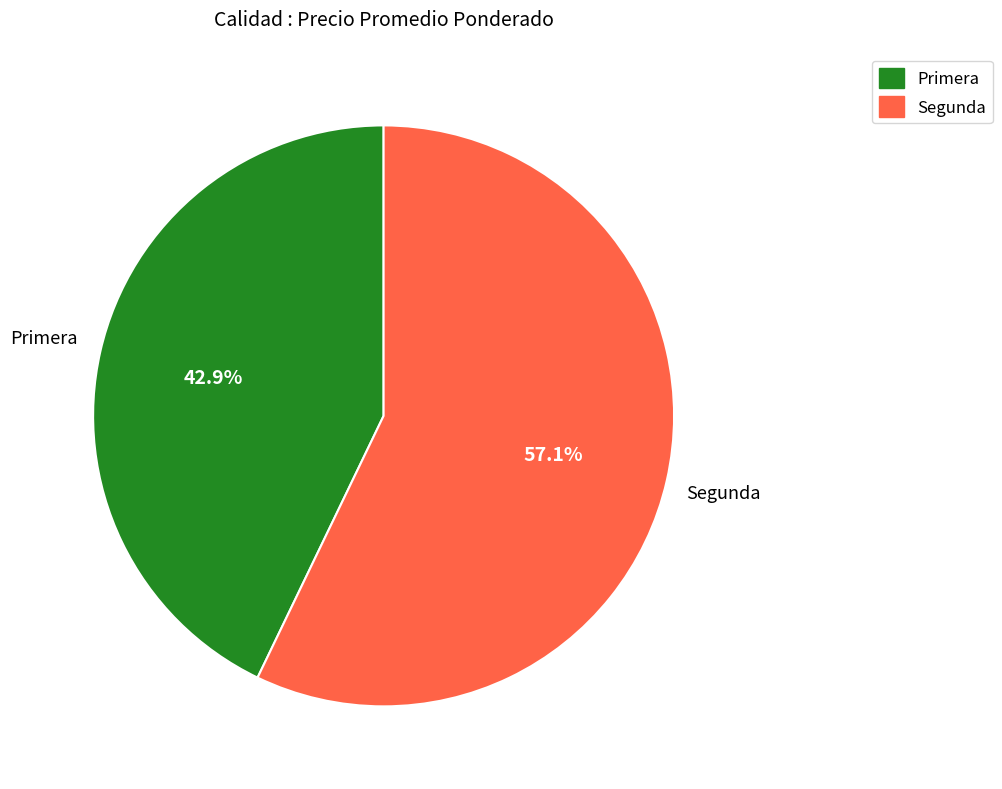

Approximately how many times larger is the value at Segunda compared to Primera?

1.3